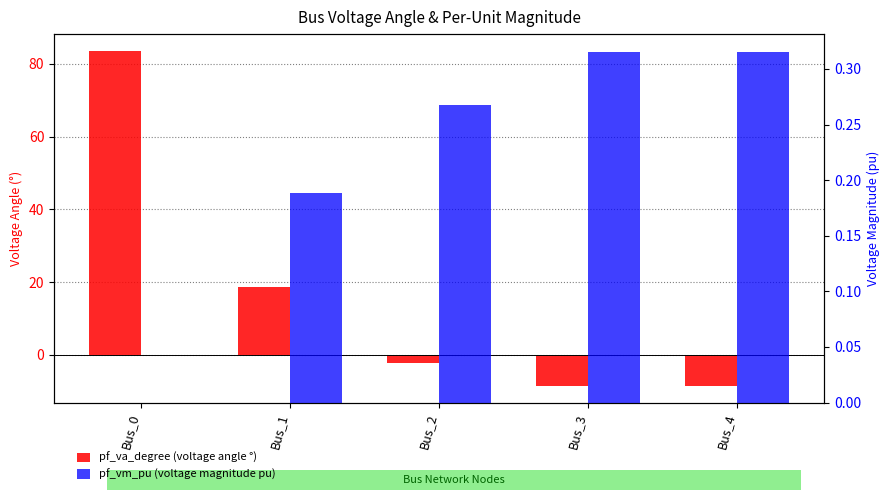

How many positive values does the pf_va_degree (voltage angle °) series have?

2